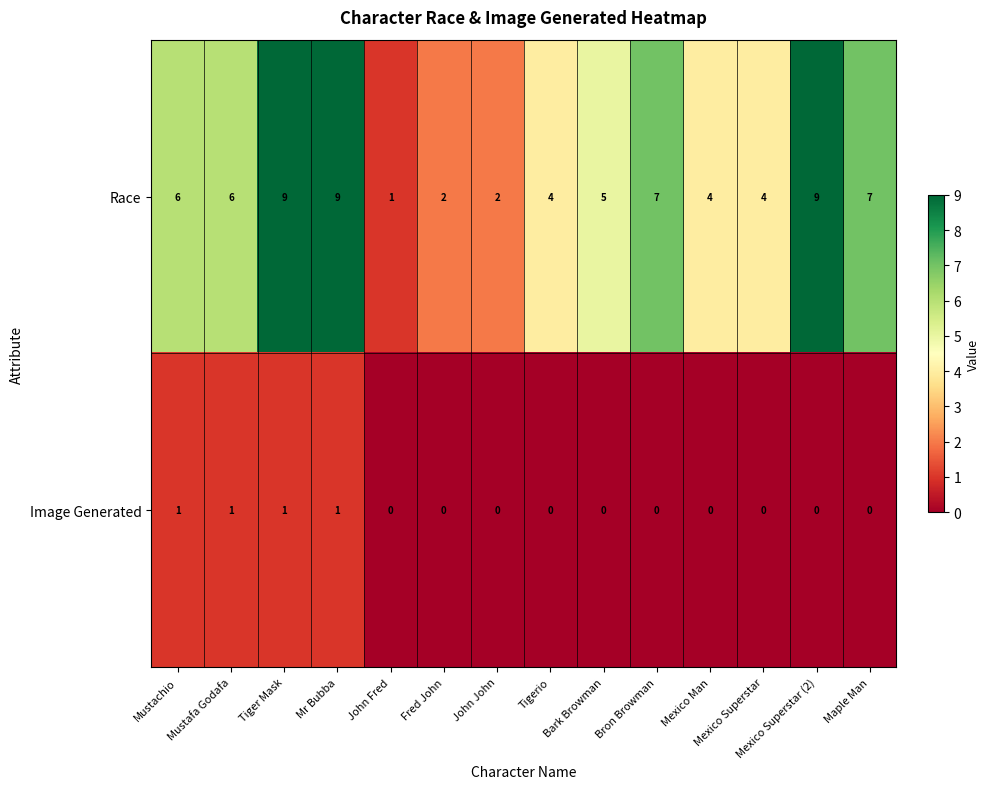

What is the sum of all Race values?

75